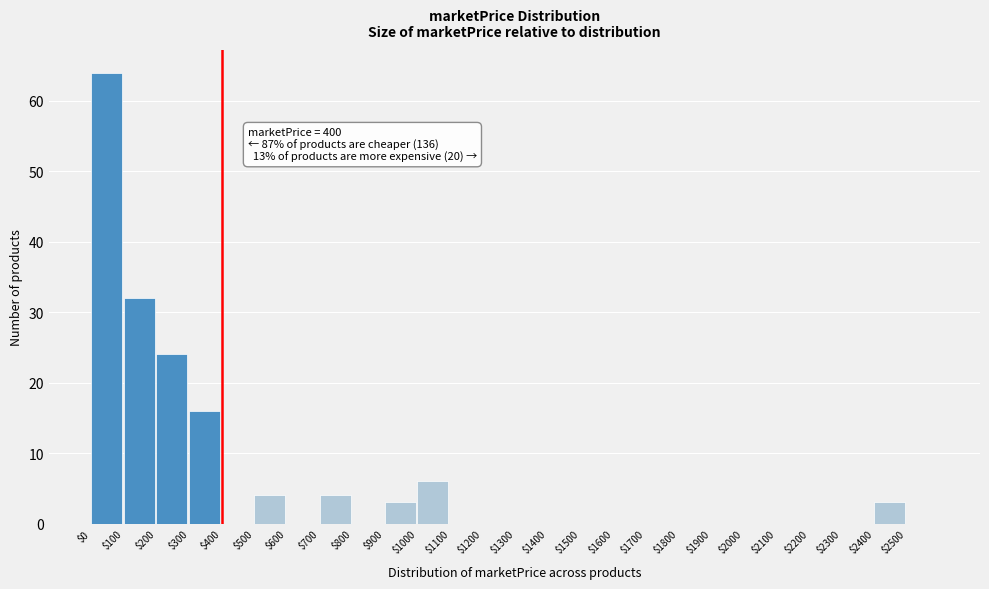

Over which range of the x-axis is the bar tallest?

0 to 100